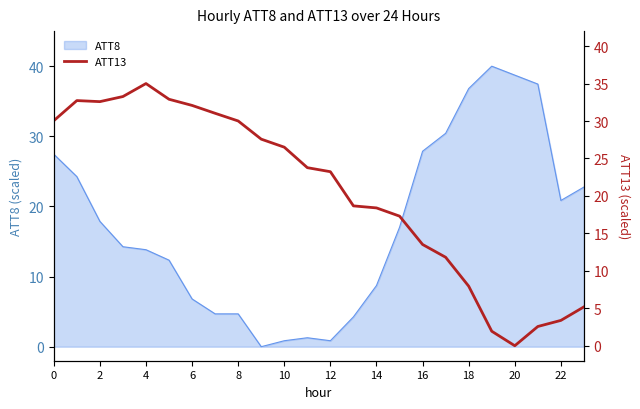

The ATT8 series shows 7.2 at 2. True or false?

False